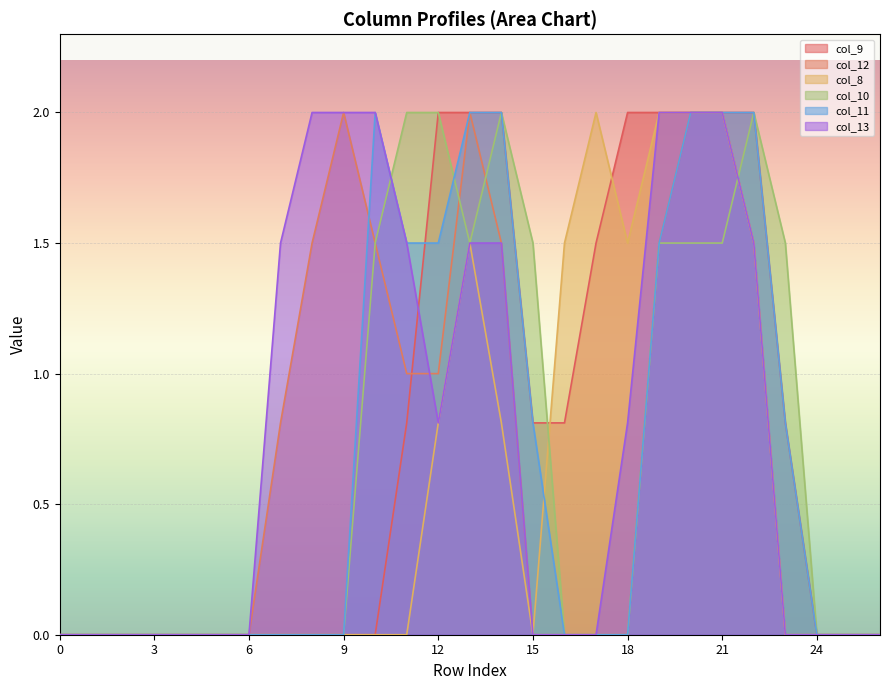

Rank the series by their maximum value, from highest to lowest.

col_9, col_12, col_8, col_10, col_11, col_13